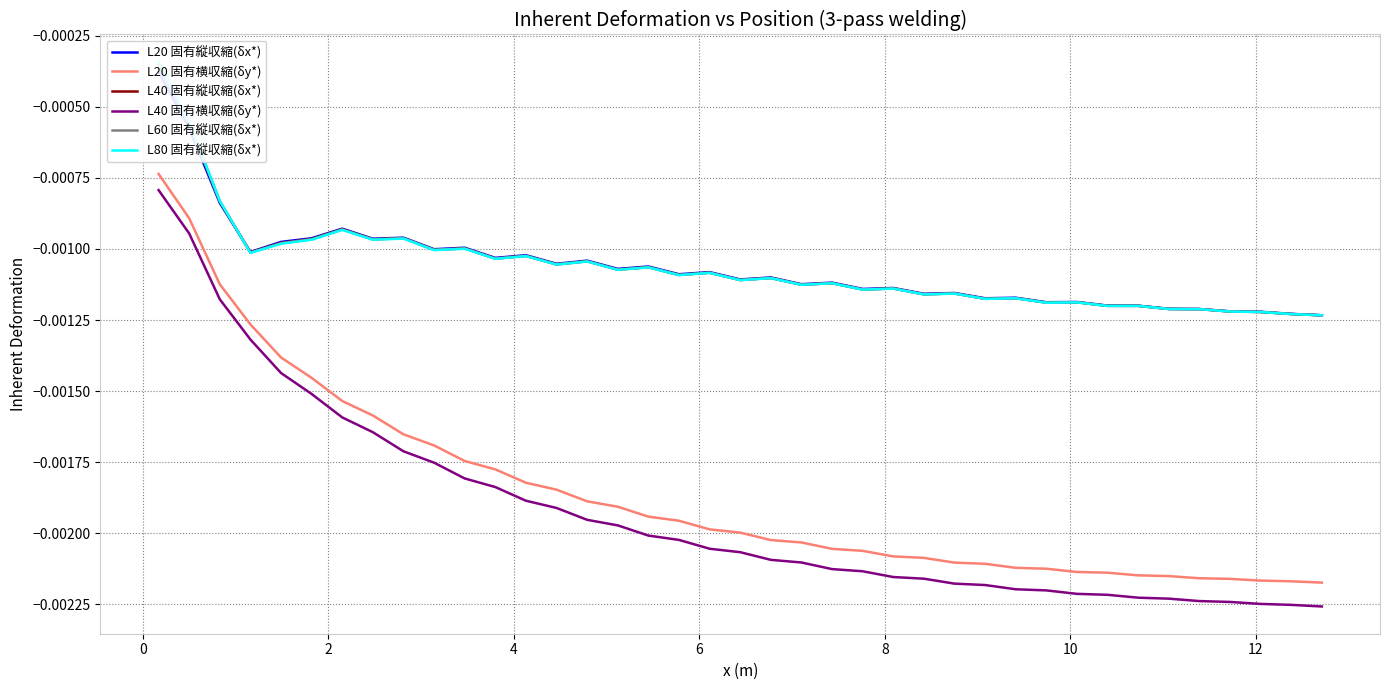

What are all the series names shown in the legend?

L20 固有縦収縮(δx*), L20 固有横収縮(δy*), L40 固有縦収縮(δx*), L40 固有横収縮(δy*), L60 固有縦収縮(δx*), L80 固有縦収縮(δx*)